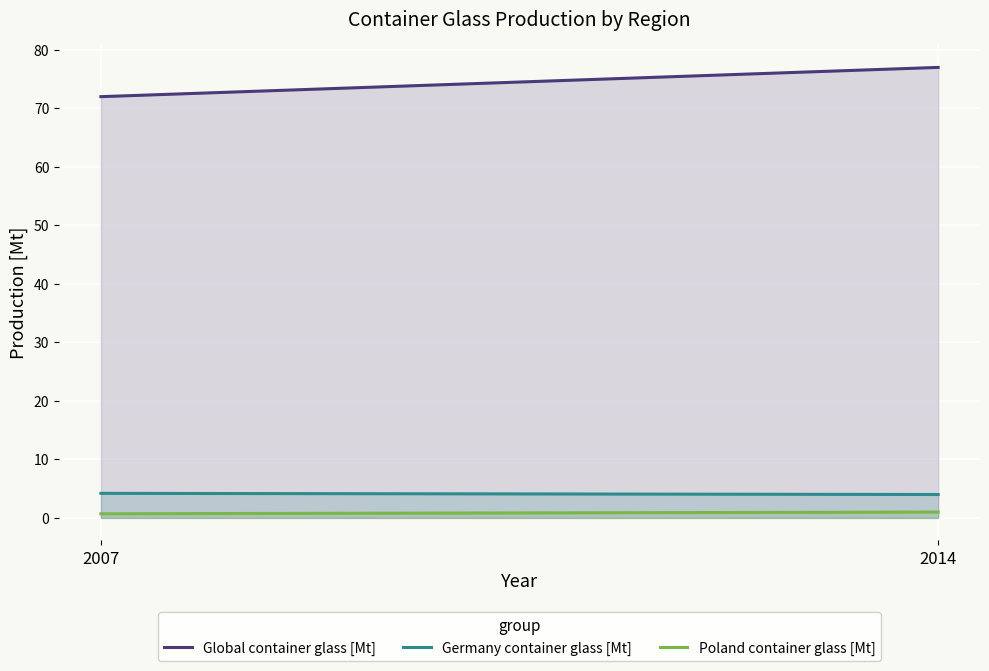

Count the Global container glass [Mt] values in the range 72 to 77.

2